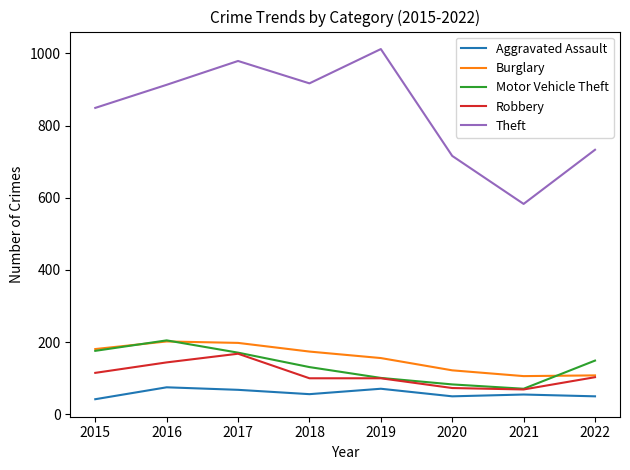

What is the maximum value shown in the chart?

1012